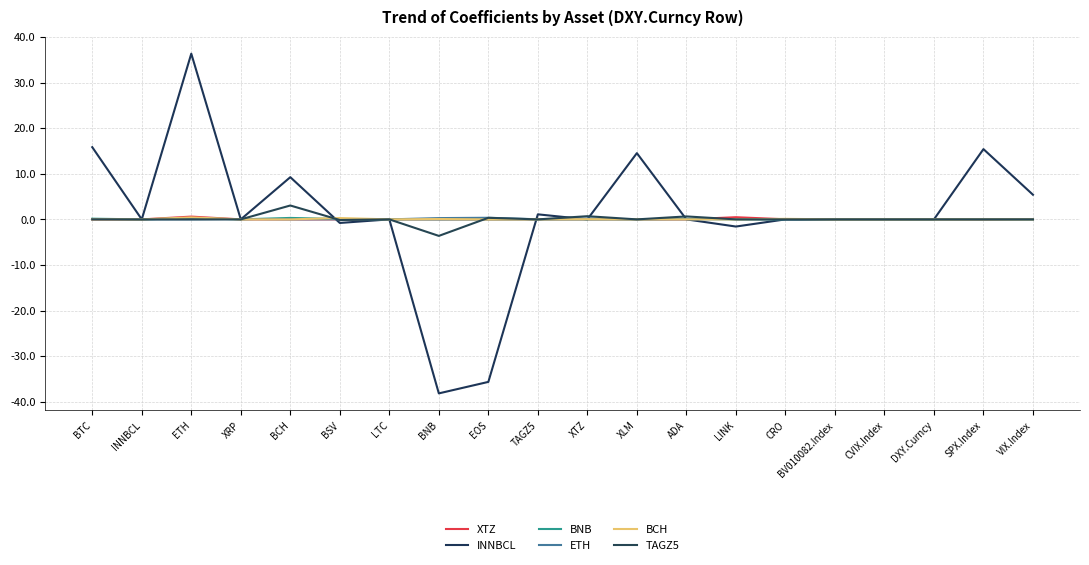

How many intersections are there between BNB and TAGZ5?

3